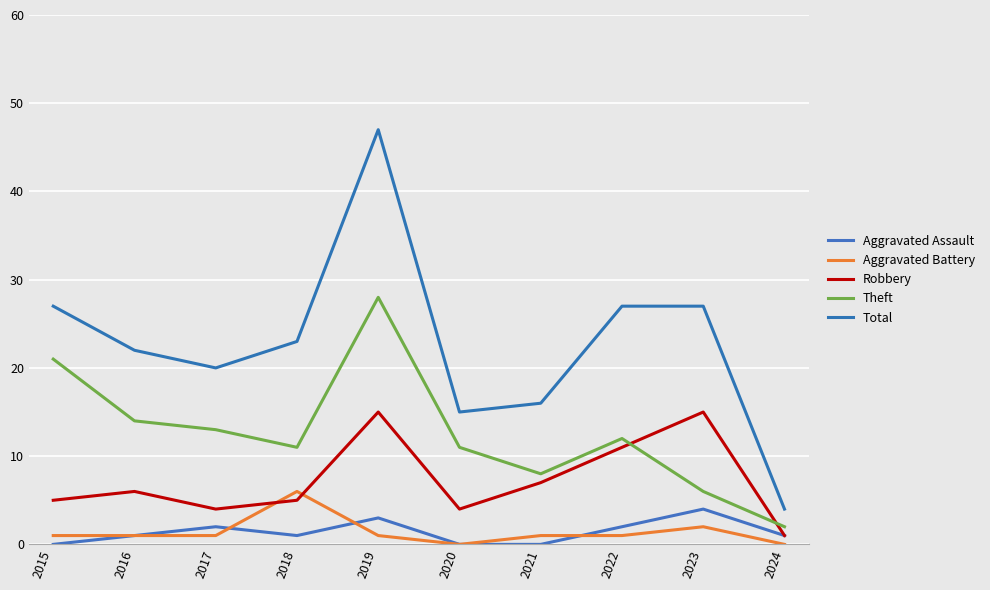

Does the chart have visible grid lines?

Yes